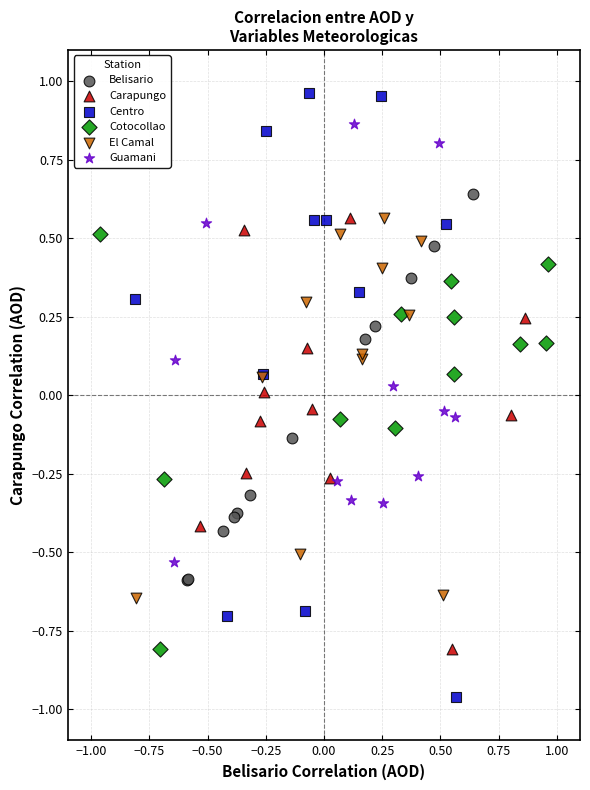

Which series reaches the minimum Y coordinate?

Centro